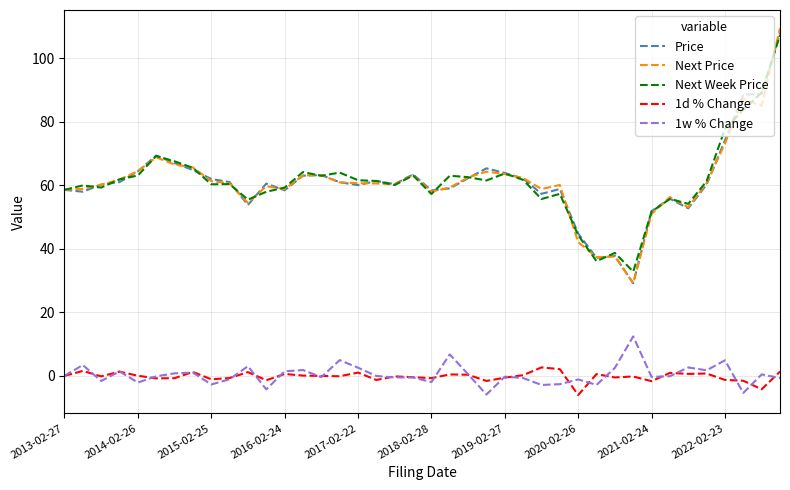

What is the maximum value for Next Price?

109.4